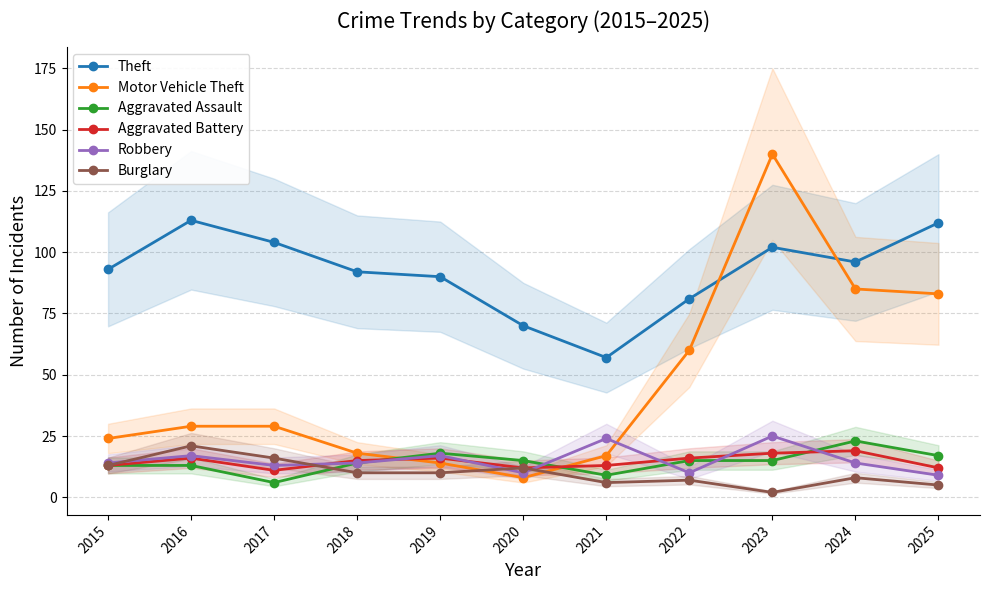

In Burglary, how many points are higher than both neighbors (excluding endpoints)?

4